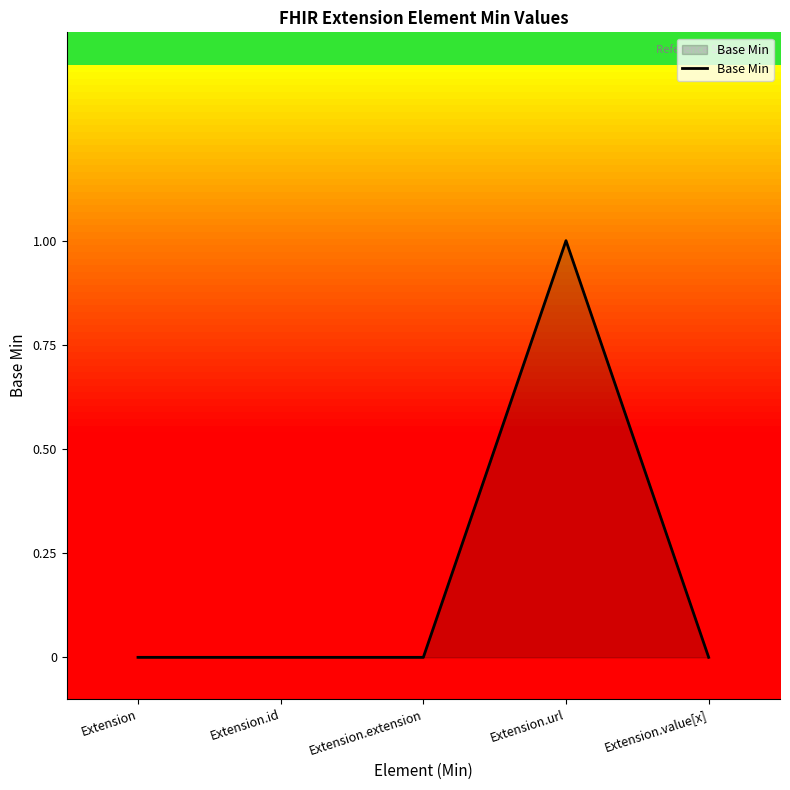

Reading right to left, transcribe all the data shown in this chart.

0	1	0	0	0